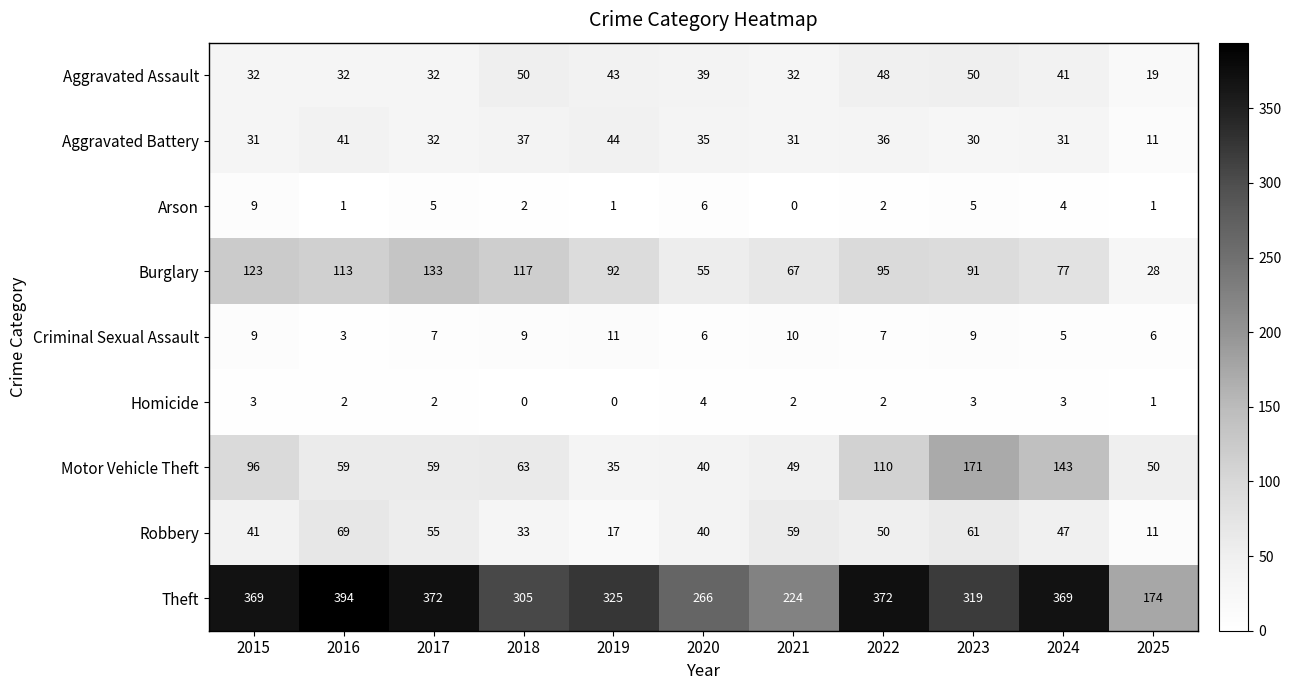

At how many categories does at least one series exceed 388?

1